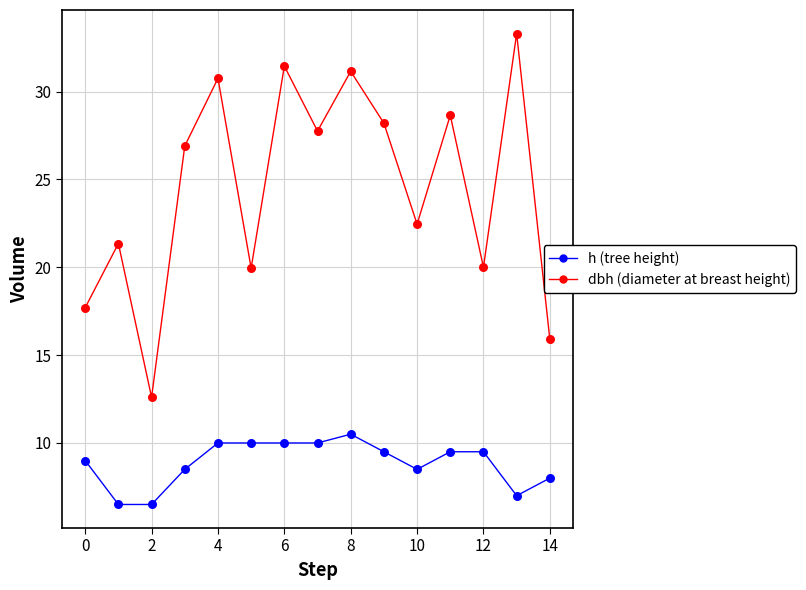

Which series has the largest range (max minus min)?

dbh (diameter at breast height)